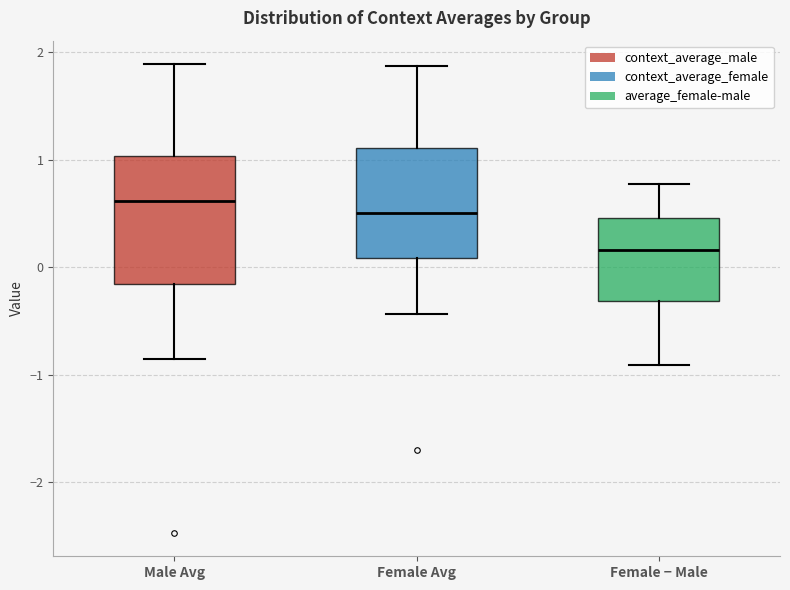

Reading left to right, read every box against the y-axis: the position of its median line, the range the box covers, and the ends of its whiskers. The values are not printed on the chart, so give them approximately, as read against the axis.

Male Avg: median 0.6, box -0.2 to 1.0, whiskers -0.9 to 1.9
Female Avg: median 0.5, box 0.1 to 1.1, whiskers -0.4 to 1.9
Female − Male: median 0.2, box -0.3 to 0.5, whiskers -0.9 to 0.8